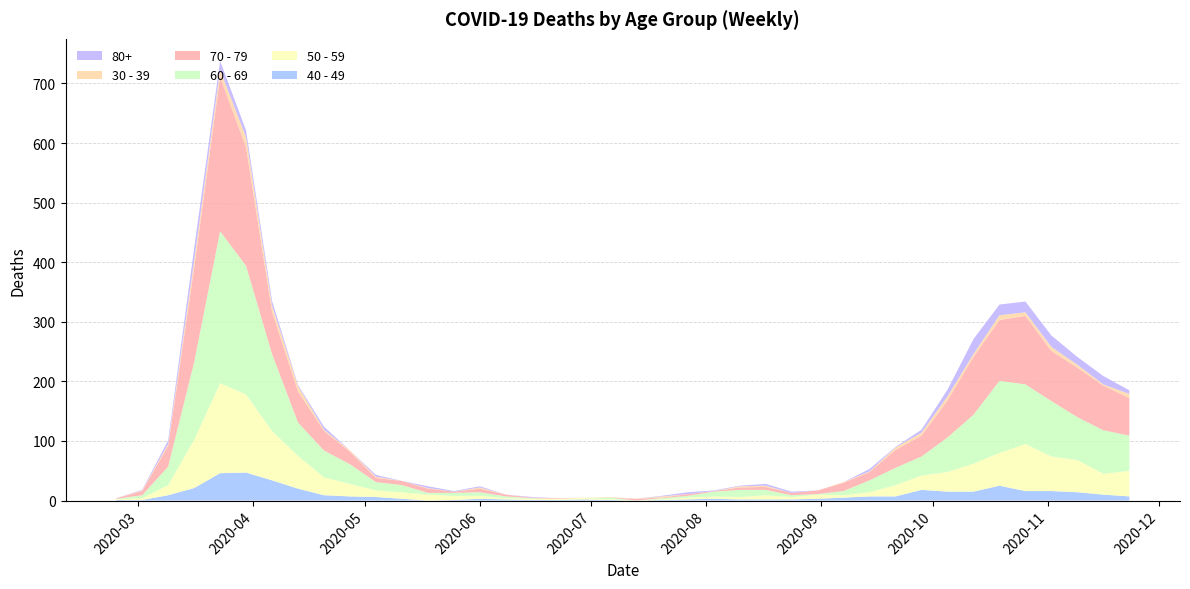

Reading left to right, extract all data points from this chart.

40 - 49: 2020-02-24=1	2020-03-02=1	2020-03-09=9	2020-03-16=21	2020-03-23=46	2020-03-30=47	2020-04-06=34	2020-04-13=20	2020-04-20=9	2020-04-27=7	2020-05-04=6	2020-05-11=3	2020-05-18=0	2020-05-25=1	2020-06-01=3	2020-06-08=2	2020-06-15=1	2020-06-22=1	2020-06-29=2	2020-07-06=1	2020-07-13=0	2020-07-20=1	2020-07-27=2	2020-08-03=3	2020-08-10=2	2020-08-17=2	2020-08-24=2	2020-08-31=3	2020-09-07=5	2020-09-14=7	2020-09-21=7	2020-09-28=18	2020-10-05=15	2020-10-12=15	2020-10-19=25	2020-10-26=16	2020-11-02=16	2020-11-09=14	2020-11-16=10	2020-11-23=7
50 - 59: 2020-02-24=1	2020-03-02=3	2020-03-09=17	2020-03-16=81	2020-03-23=151	2020-03-30=131	2020-04-06=83	2020-04-13=55	2020-04-20=30	2020-04-27=21	2020-05-04=11	2020-05-11=11	2020-05-18=10	2020-05-25=7	2020-06-01=5	2020-06-08=2	2020-06-15=2	2020-06-22=2	2020-06-29=3	2020-07-06=1	2020-07-13=0	2020-07-20=1	2020-07-27=3	2020-08-03=4	2020-08-10=4	2020-08-17=7	2020-08-24=4	2020-08-31=7	2020-09-07=4	2020-09-14=7	2020-09-21=19	2020-09-28=24	2020-10-05=33	2020-10-12=47	2020-10-19=55	2020-10-26=79	2020-11-02=58	2020-11-09=54	2020-11-16=35	2020-11-23=43
60 - 69: 2020-02-24=1	2020-03-02=5	2020-03-09=31	2020-03-16=130	2020-03-23=255	2020-03-30=216	2020-04-06=129	2020-04-13=56	2020-04-20=45	2020-04-27=33	2020-05-04=14	2020-05-11=12	2020-05-18=3	2020-05-25=5	2020-06-01=6	2020-06-08=3	2020-06-15=1	2020-06-22=0	2020-06-29=0	2020-07-06=3	2020-07-13=0	2020-07-20=2	2020-07-27=3	2020-08-03=8	2020-08-10=12	2020-08-17=9	2020-08-24=3	2020-08-31=1	2020-09-07=7	2020-09-14=20	2020-09-21=29	2020-09-28=32	2020-10-05=58	2020-10-12=82	2020-10-19=121	2020-10-26=100	2020-11-02=93	2020-11-09=72	2020-11-16=73	2020-11-23=59
70 - 79: 2020-02-24=1	2020-03-02=7	2020-03-09=35	2020-03-16=158	2020-03-23=259	2020-03-30=199	2020-04-06=71	2020-04-13=52	2020-04-20=33	2020-04-27=21	2020-05-04=7	2020-05-11=7	2020-05-18=7	2020-05-25=2	2020-06-01=6	2020-06-08=3	2020-06-15=1	2020-06-22=1	2020-06-29=0	2020-07-06=0	2020-07-13=3	2020-07-20=1	2020-07-27=3	2020-08-03=1	2020-08-10=4	2020-08-17=5	2020-08-24=4	2020-08-31=6	2020-09-07=14	2020-09-14=14	2020-09-21=30	2020-09-28=35	2020-10-05=62	2020-10-12=97	2020-10-19=102	2020-10-26=115	2020-11-02=84	2020-11-09=83	2020-11-16=75	2020-11-23=63
30 - 39: 2020-02-24=0	2020-03-02=1	2020-03-09=3	2020-03-16=12	2020-03-23=12	2020-03-30=17	2020-04-06=10	2020-04-13=9	2020-04-20=2	2020-04-27=2	2020-05-04=2	2020-05-11=0	2020-05-18=1	2020-05-25=0	2020-06-01=2	2020-06-08=0	2020-06-15=0	2020-06-22=0	2020-06-29=0	2020-07-06=1	2020-07-13=0	2020-07-20=2	2020-07-27=0	2020-08-03=0	2020-08-10=2	2020-08-17=2	2020-08-24=0	2020-08-31=0	2020-09-07=1	2020-09-14=1	2020-09-21=4	2020-09-28=5	2020-10-05=7	2020-10-12=5	2020-10-19=8	2020-10-26=6	2020-11-02=7	2020-11-09=5	2020-11-16=2	2020-11-23=7
80+: 2020-02-24=0	2020-03-02=1	2020-03-09=6	2020-03-16=21	2020-03-23=15	2020-03-30=11	2020-04-06=8	2020-04-13=2	2020-04-20=5	2020-04-27=0	2020-05-04=3	2020-05-11=0	2020-05-18=3	2020-05-25=1	2020-06-01=2	2020-06-08=0	2020-06-15=1	2020-06-22=0	2020-06-29=0	2020-07-06=0	2020-07-13=0	2020-07-20=1	2020-07-27=3	2020-08-03=1	2020-08-10=1	2020-08-17=3	2020-08-24=2	2020-08-31=0	2020-09-07=0	2020-09-14=4	2020-09-21=1	2020-09-28=5	2020-10-05=11	2020-10-12=25	2020-10-19=18	2020-10-26=18	2020-11-02=19	2020-11-09=13	2020-11-16=14	2020-11-23=6